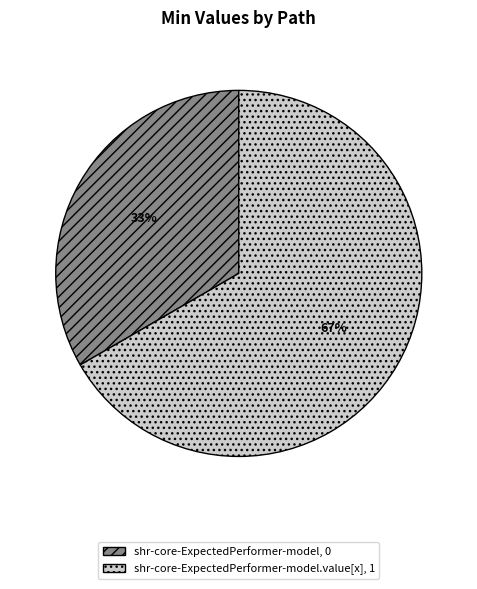

How many segments does this pie chart have?

2